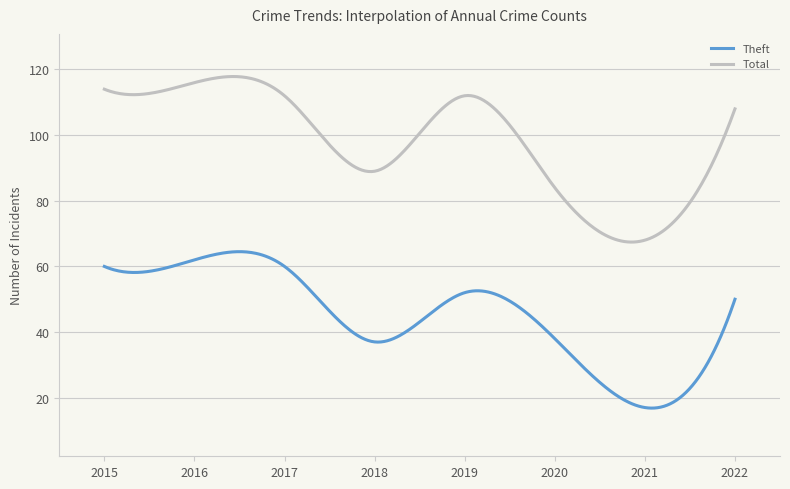

Which series has the largest total across all categories?

Total